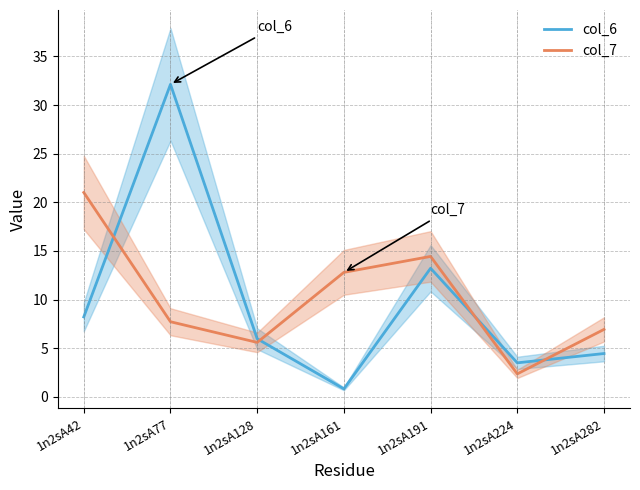

How many interior local valleys does the col_7 series have?

2